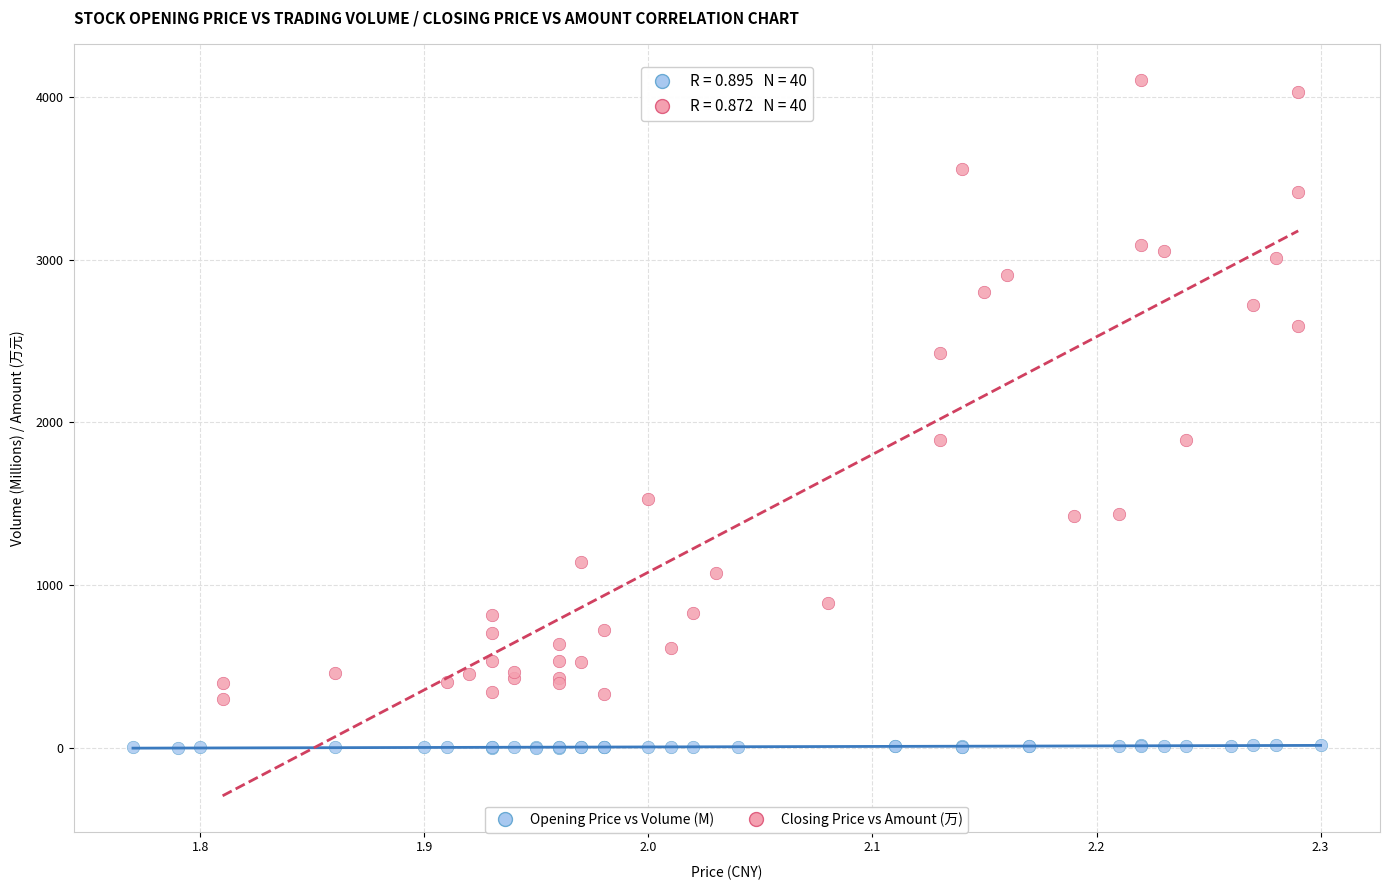

Which series contains the lowest Y value?

Opening Price vs Volume (M)